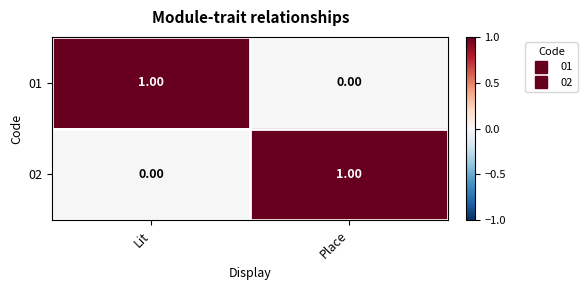

Rank the series at Place from lowest to highest value.

01, 02